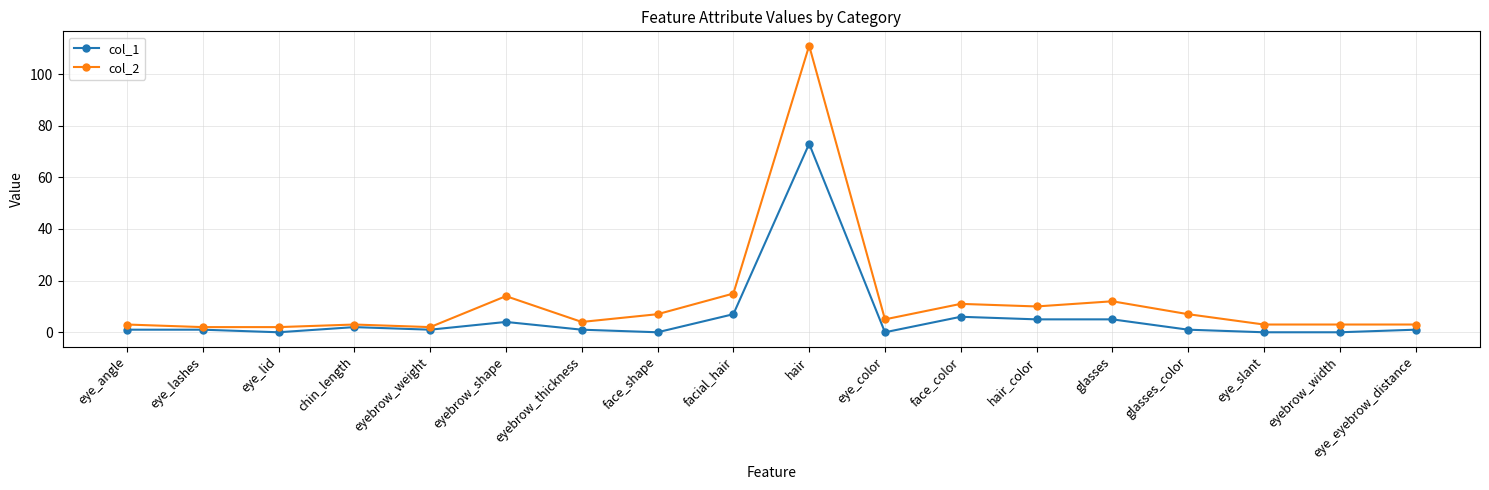

At which category is the sum across all series the highest?

hair